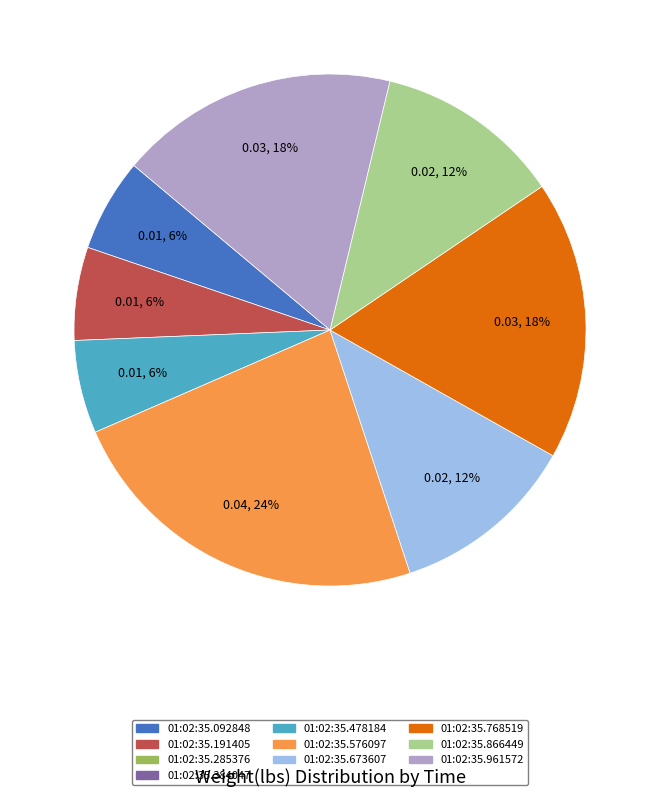

Is there any slice that represents more than half of the pie?

No